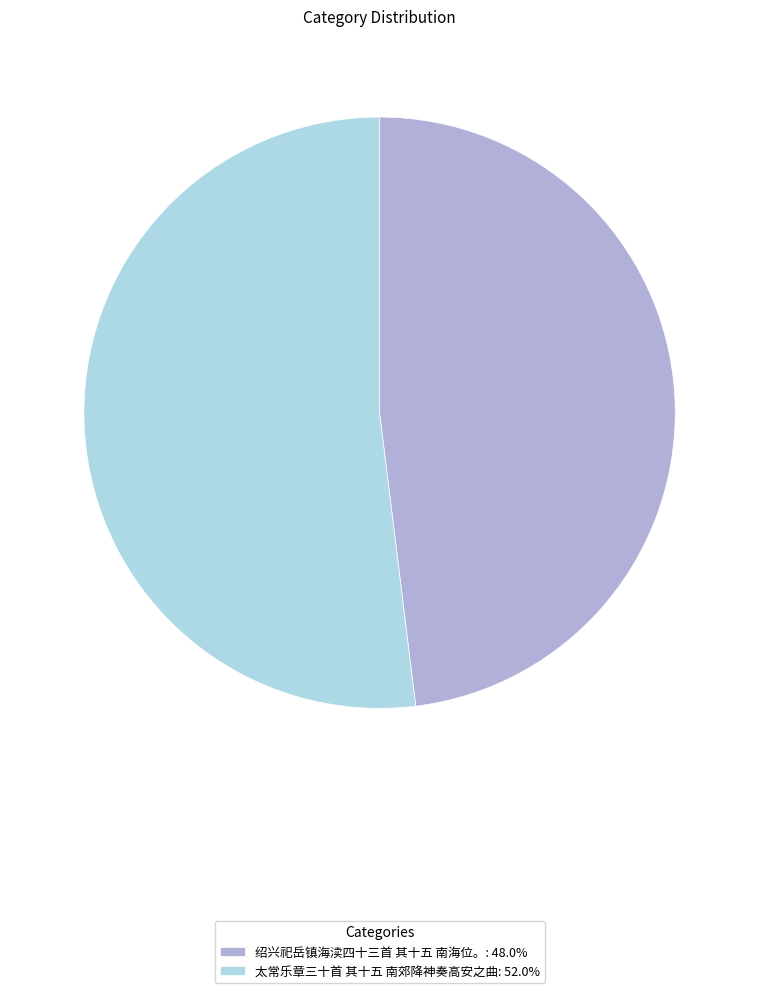

Does 绍兴祀岳镇海渎四十三首 其十五 南海位。: 48.0% represent more than half of the total?

No